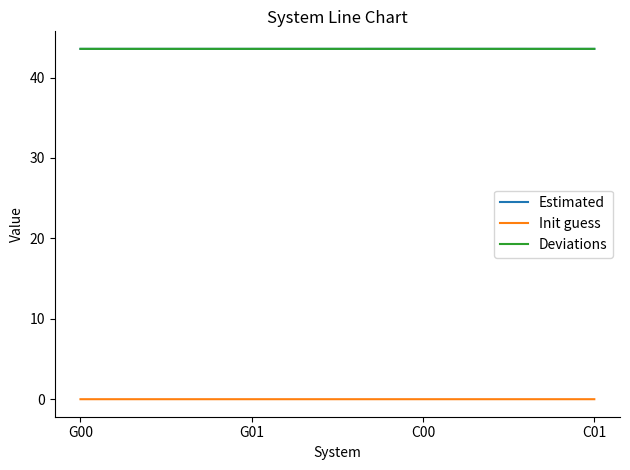

Count the number of data series in this chart.

3